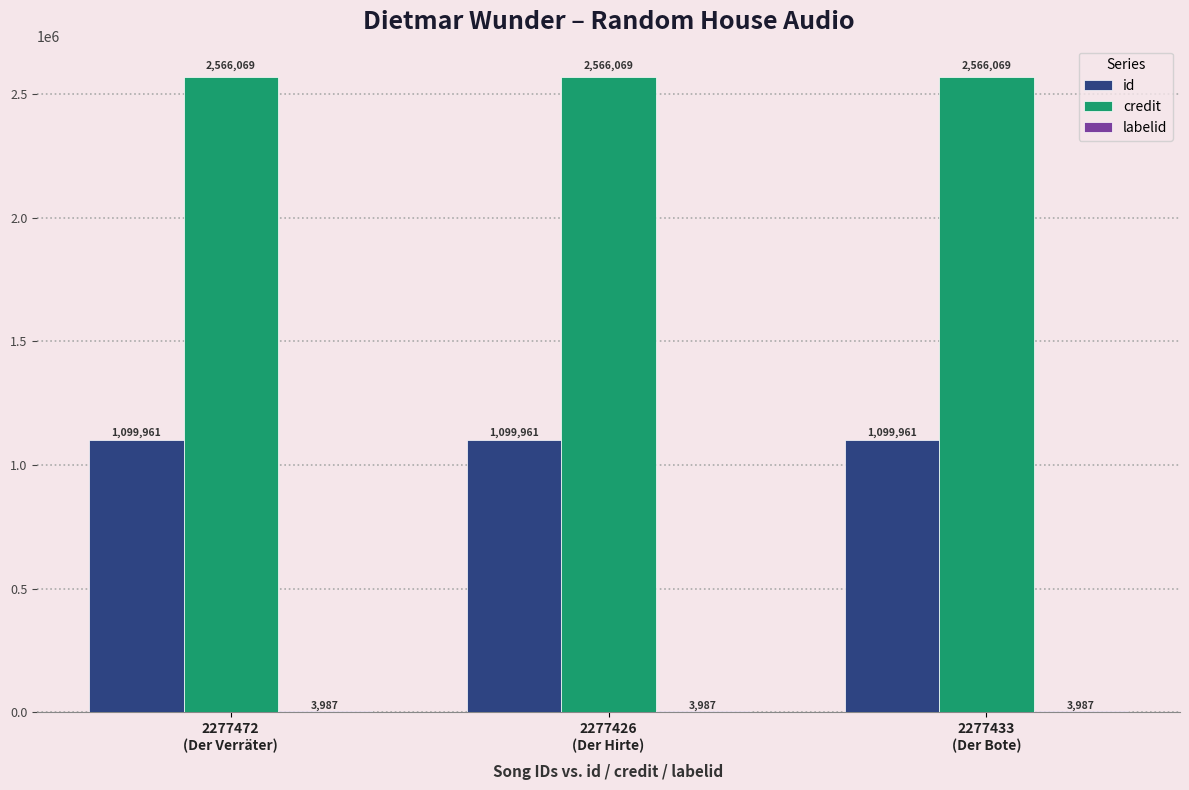

What is the sum of all id values?

3299883